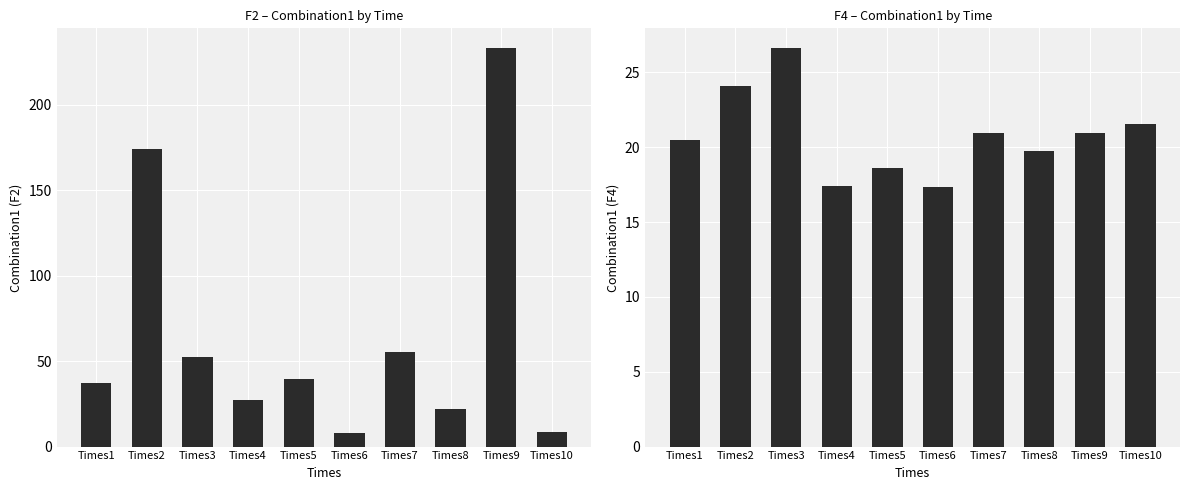

Reading right to left, what are all the values shown in this chart?

F2: 8.3	233.0	22.3	55.3	8.1	39.7	27.0	52.3	174.1	37.0
F4: 21.6	20.9	19.8	21.0	17.3	18.6	17.4	26.6	24.1	20.5